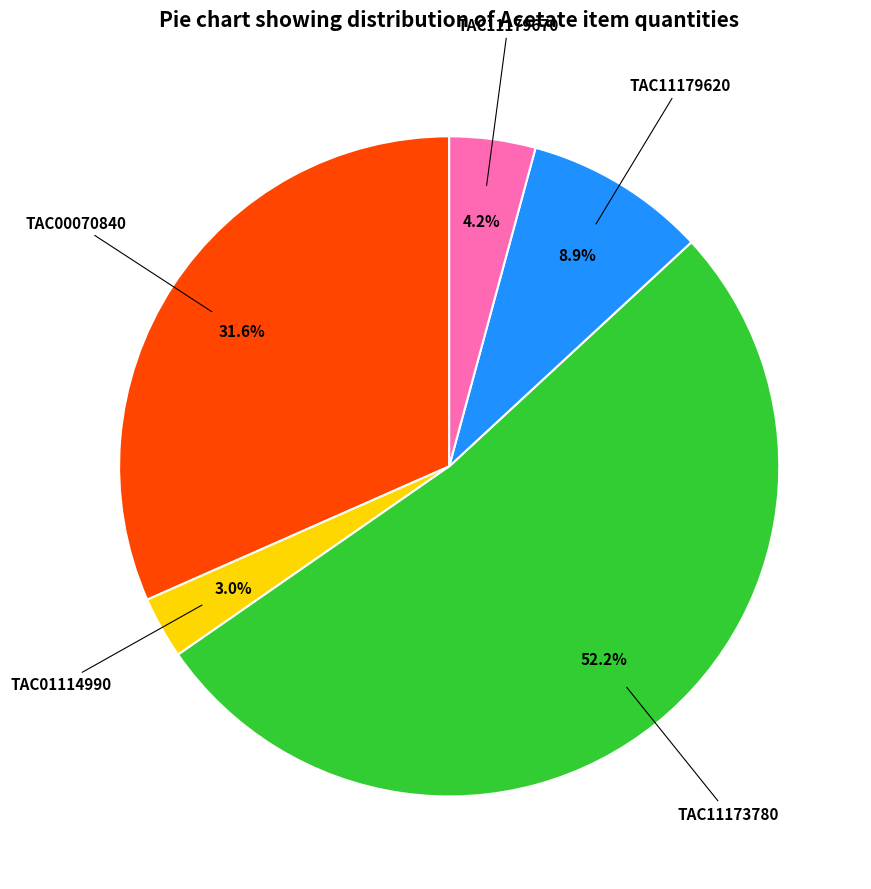

Is there any slice that represents more than half of the pie?

Yes